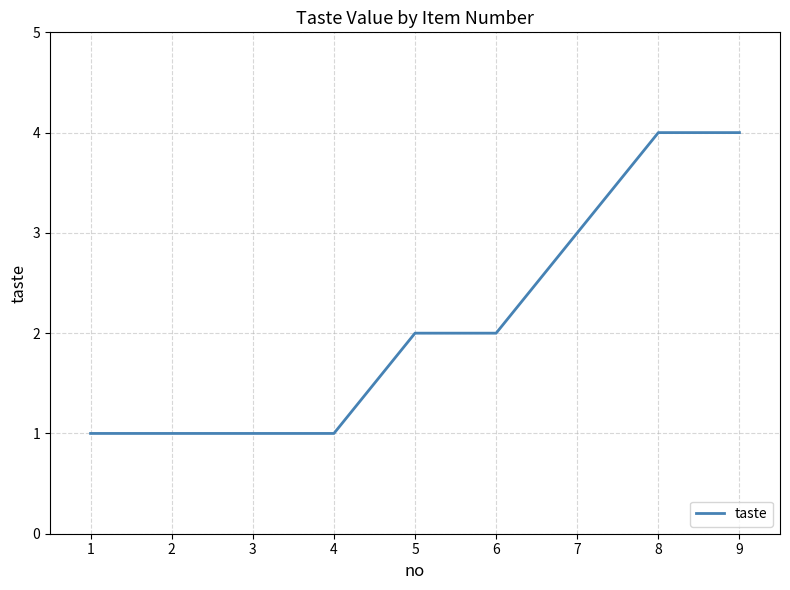

Read the value at 8.

4